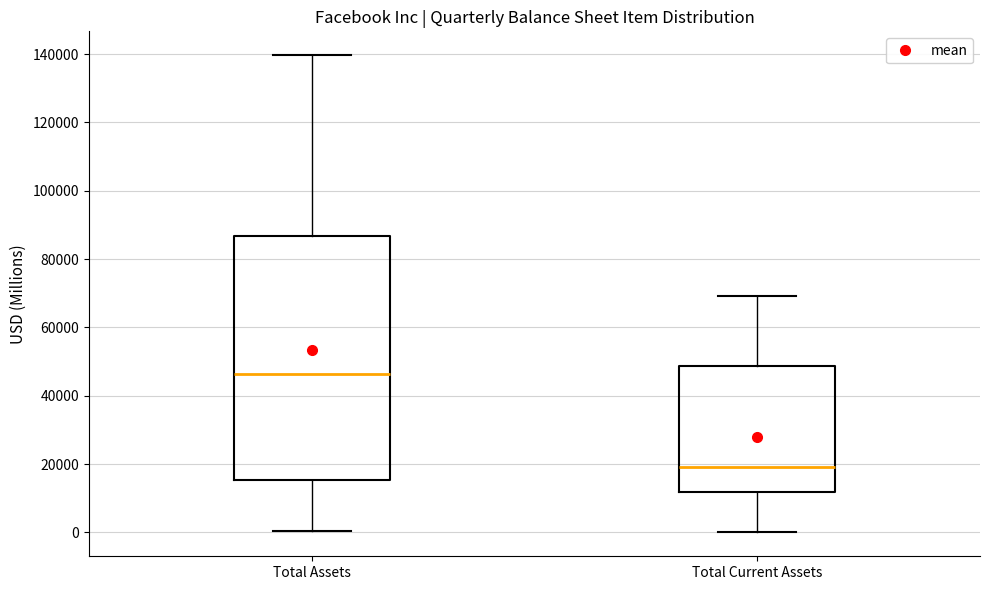

Which box has the lowest median line?

Total Current Assets